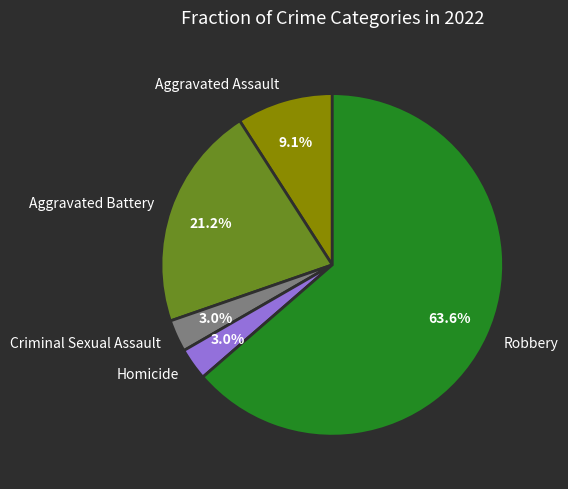

Do Homicide and Aggravated Battery together represent more than half of the pie?

No